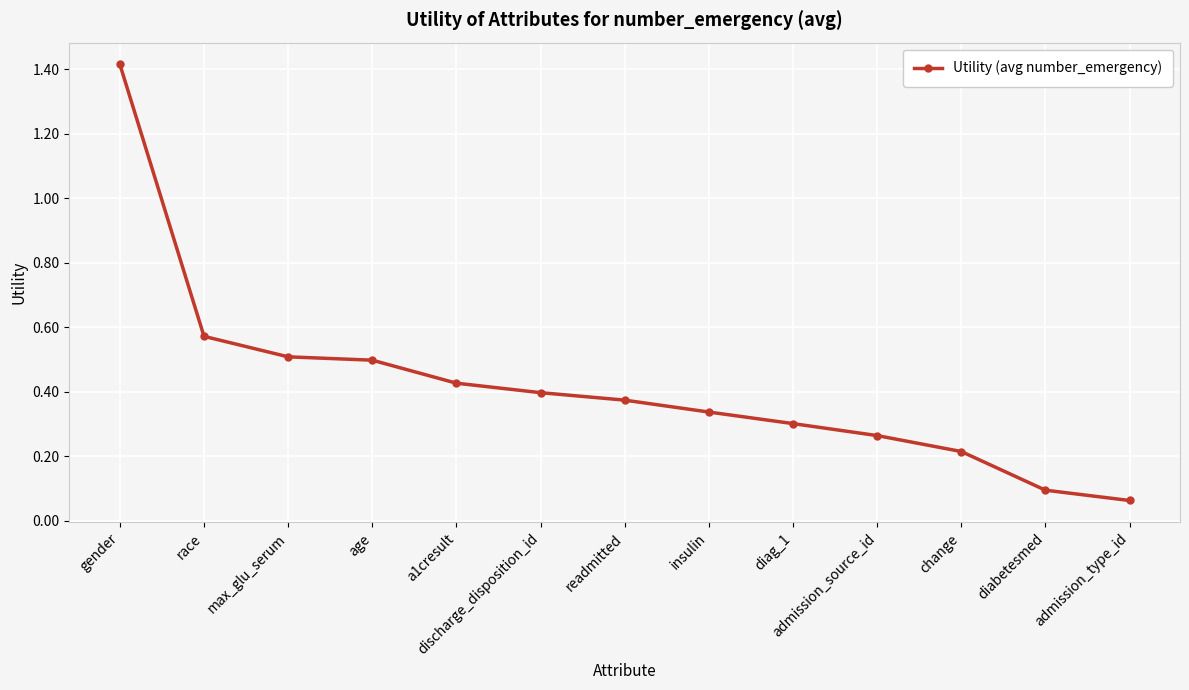

At which label is the value closest to 0?

admission_type_id